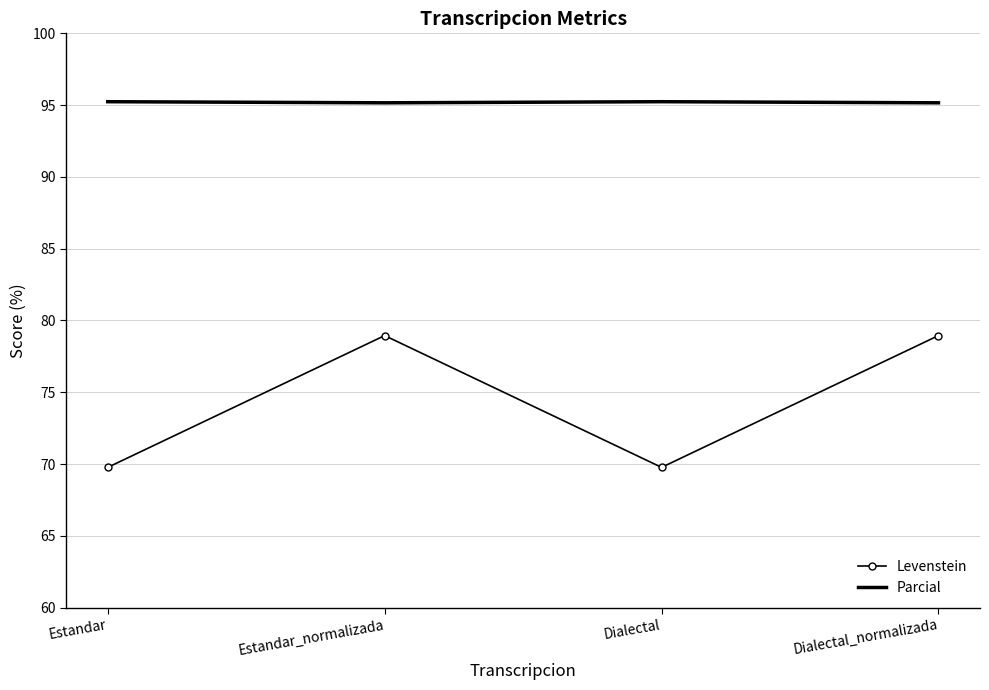

True or false: Parcial and Levenstein intersect in this chart.

False